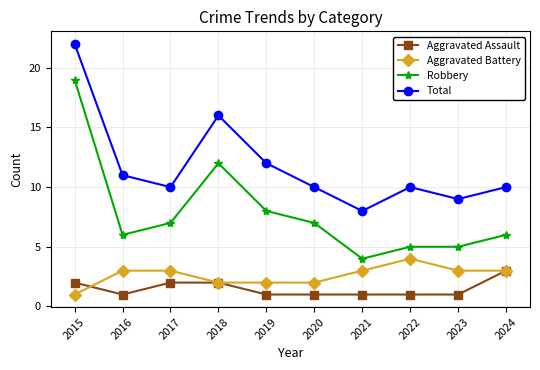

At which category does Total reach its first local peak?

2018